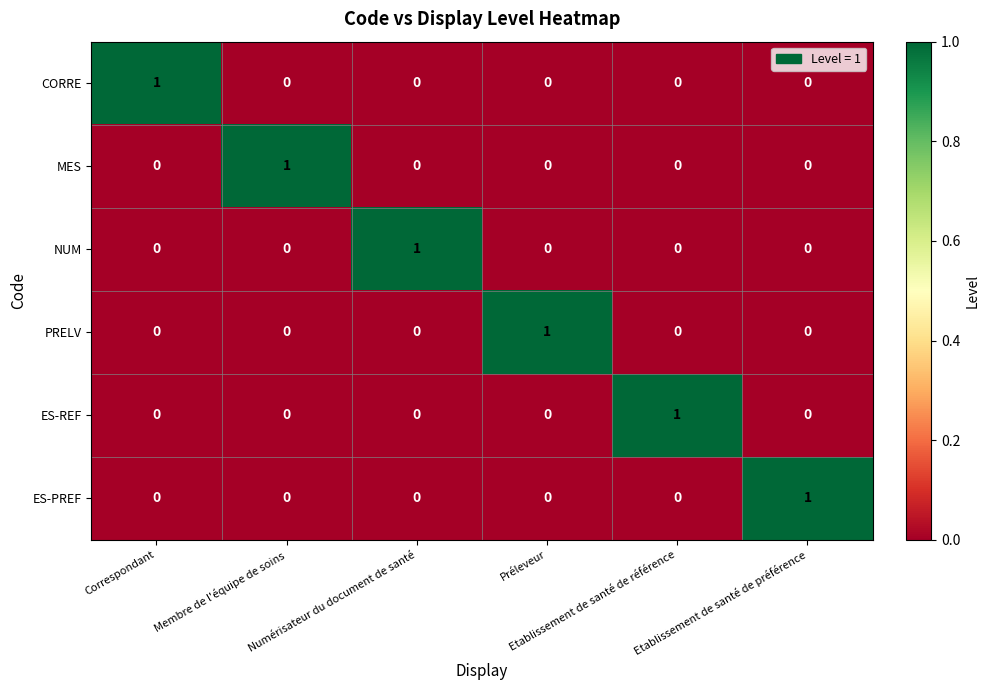

How many MES values are between 0 and 1?

6